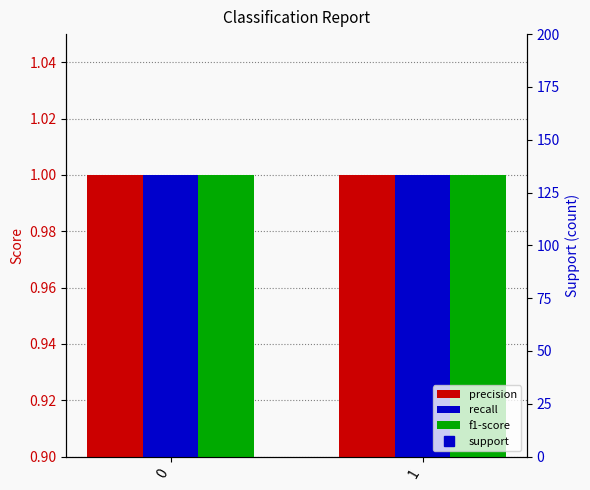

What is the sum of the support values at 0 and 1?

202